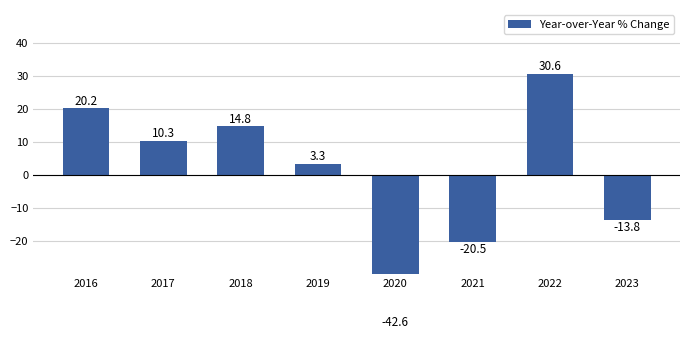

At which label does the data first exceed 10?

2016